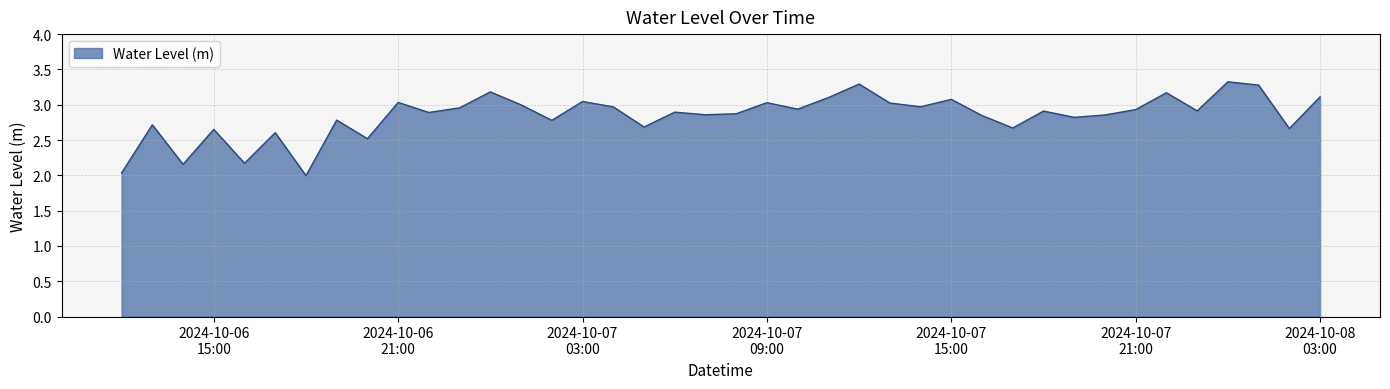

What is the difference between the maximum and minimum values?

1.3